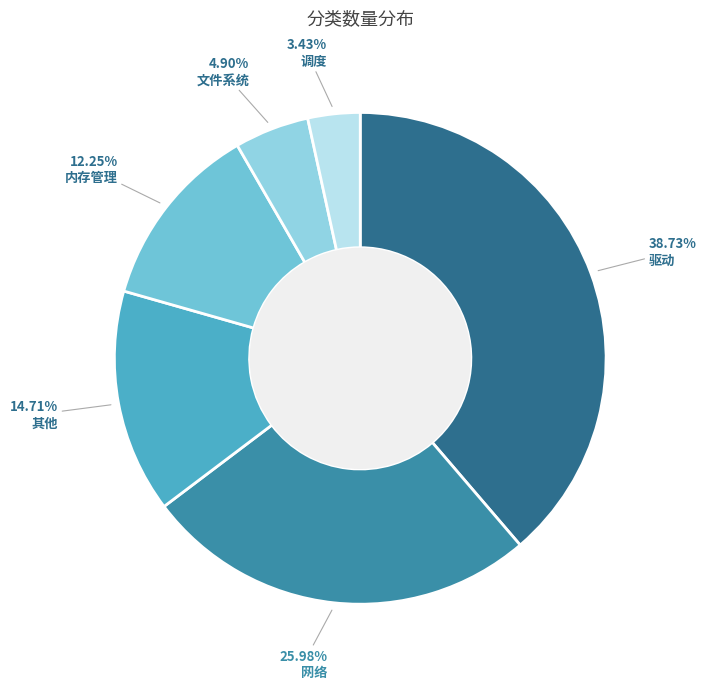

What is the change in value from 驱动 to 文件系统?

-69